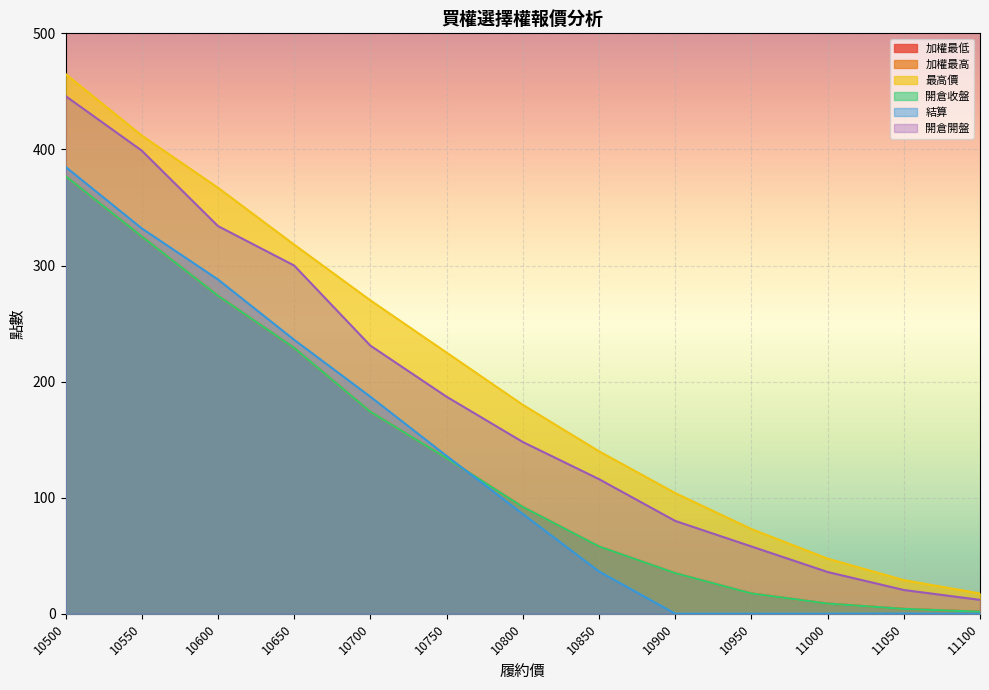

The 加權最低 series shows 8.8 at 11000. True or false?

True